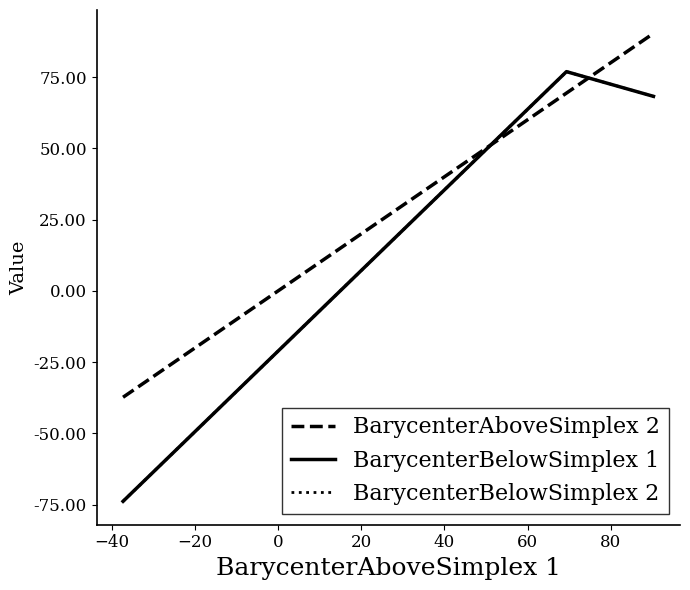

Does the chart display data point markers on the line(s)?

No